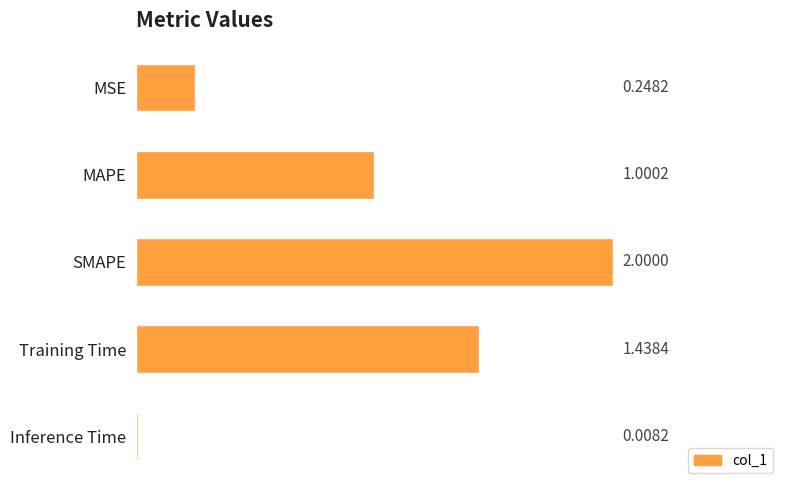

Which label corresponds to the smallest value in the chart?

Inference Time